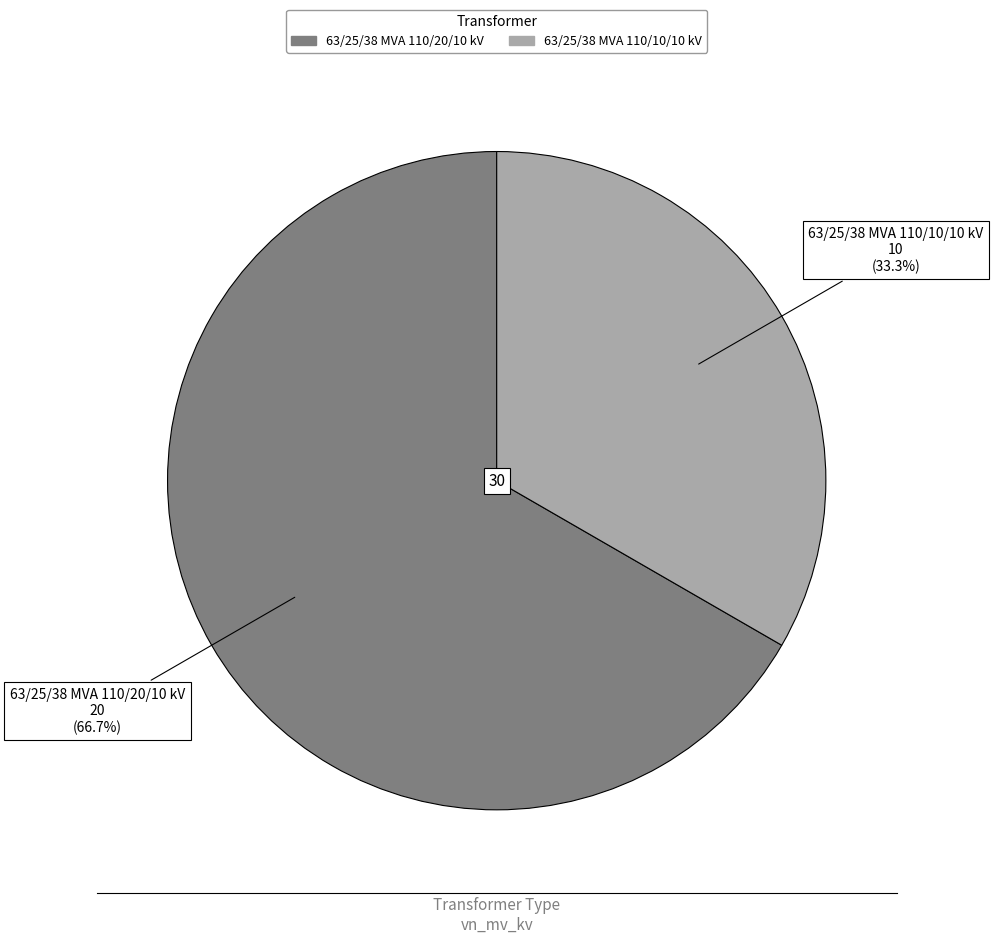

What percentage is NOT represented by 63/25/38 MVA 110/20/10 kV?

33.3%